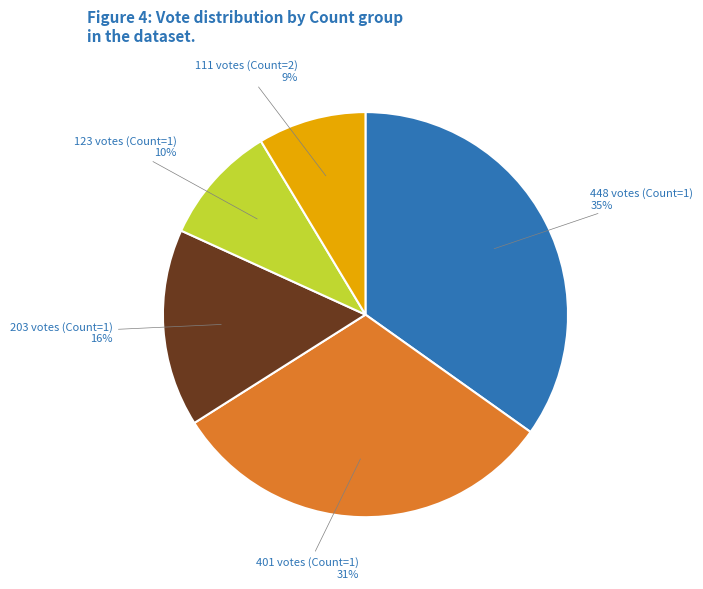

To the nearest percent, what is the average slice percentage?

20%